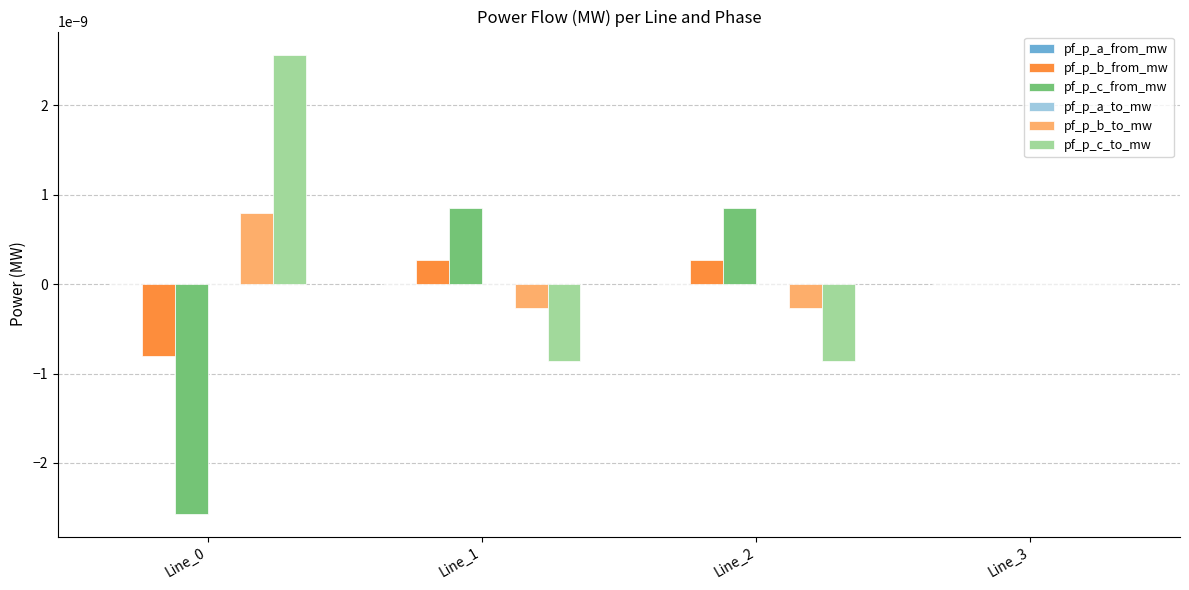

Where is pf_p_b_to_mw nearest to the value 0?

Line_3